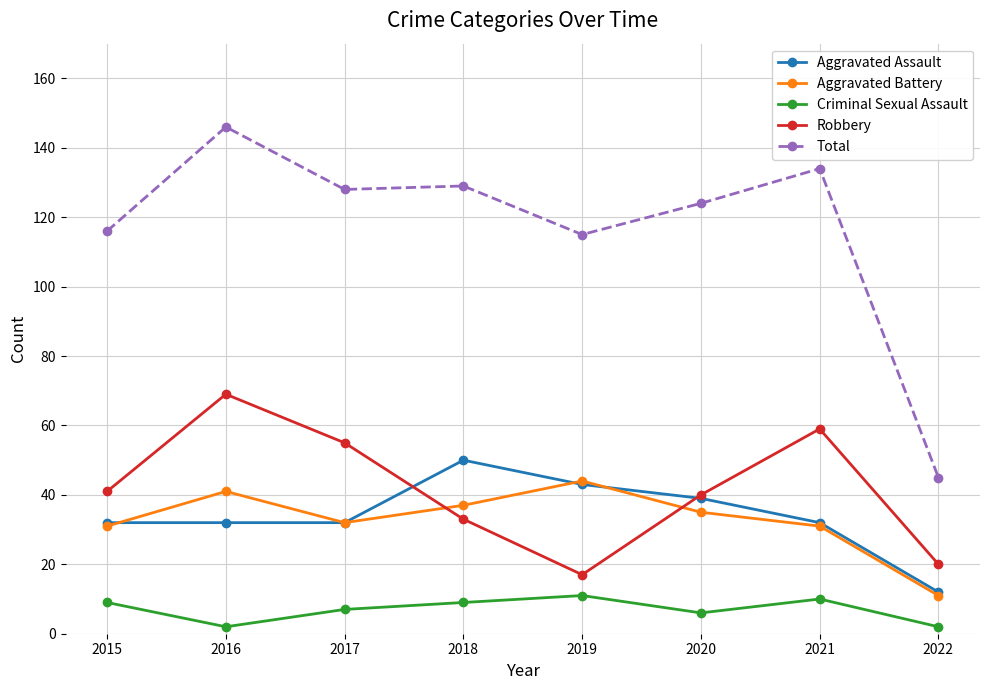

How many series are shown in this chart?

5